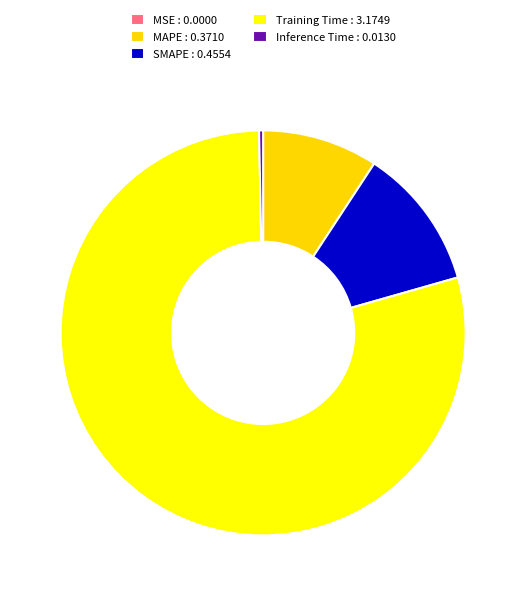

What is the majority slice?

Training Time